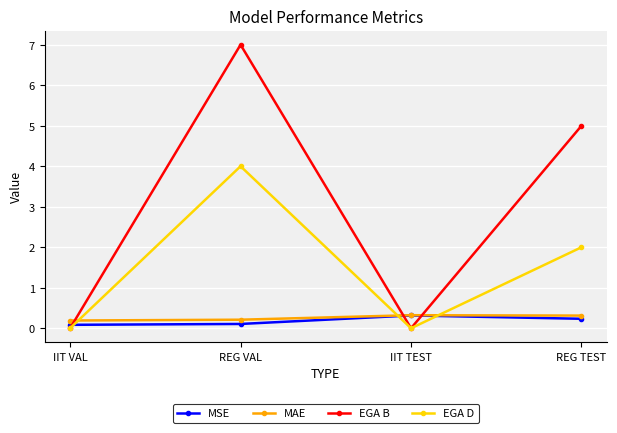

How many times do EGA B and MSE cross each other?

3